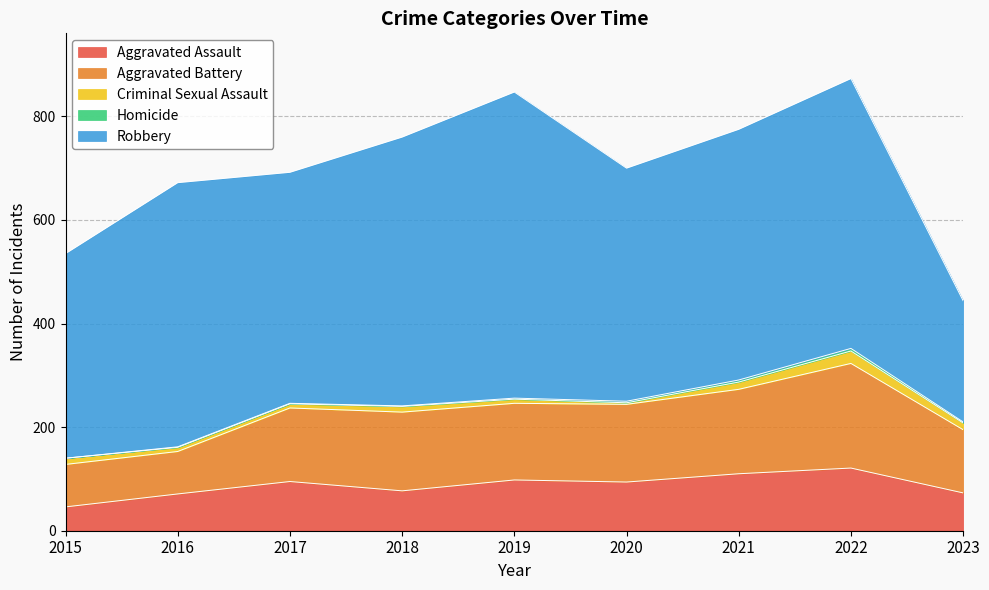

Reading right to left, what are all the values shown in this chart?

Aggravated Assault: 2023=73	2022=121	2021=110	2020=94	2019=98	2018=77	2017=95	2016=71	2015=46
Aggravated Battery: 2023=122	2022=202	2021=163	2020=150	2019=148	2018=152	2017=142	2016=82	2015=82
Criminal Sexual Assault: 2023=13	2022=24	2021=14	2020=3	2019=8	2018=11	2017=8	2016=8	2015=12
Homicide: 2023=2	2022=5	2021=4	2020=3	2019=2	2018=1	2017=1	2016=1	2015=0
Robbery: 2023=234	2022=521	2021=484	2020=450	2019=591	2018=519	2017=446	2016=510	2015=395